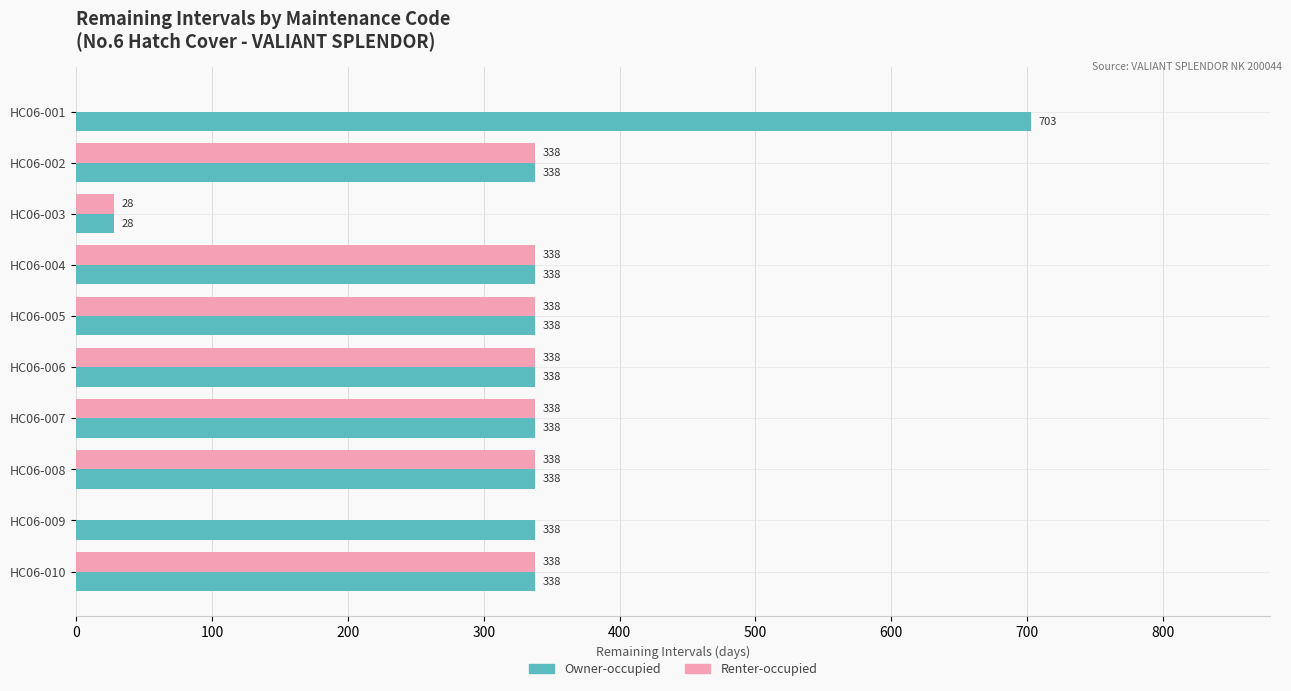

How many series are shown in this chart?

2